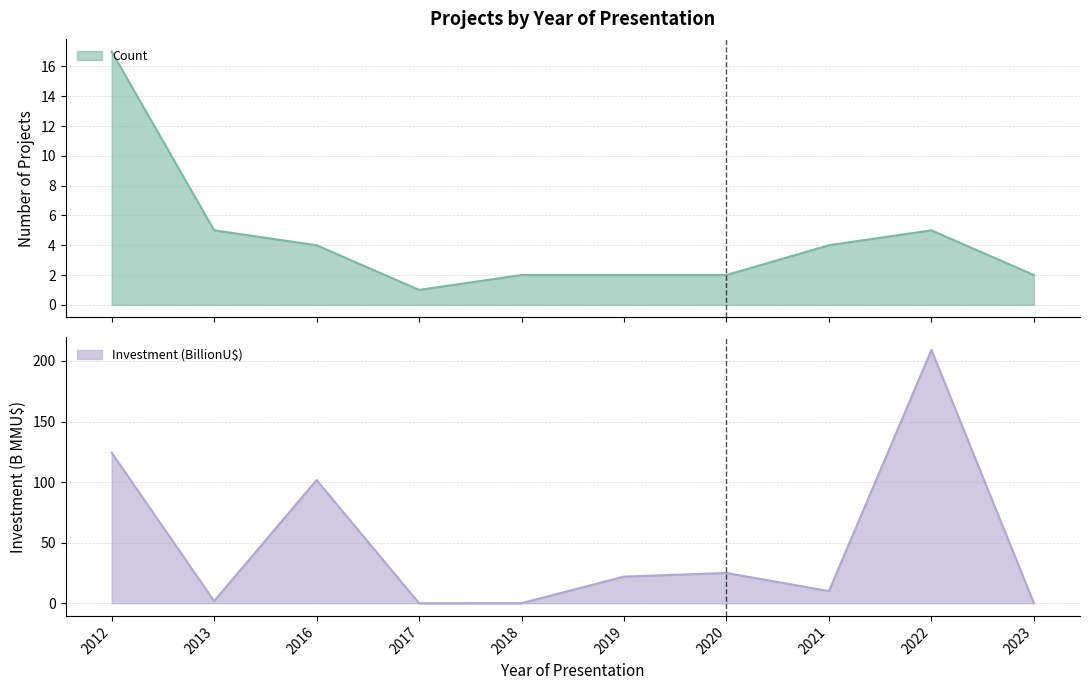

What is the value of the Count point at the 5th from the left?

2.0